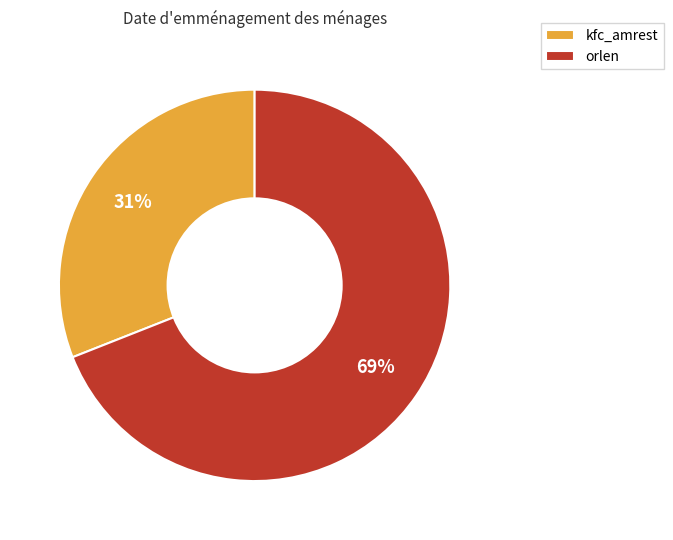

Which category accounts for the majority?

orlen